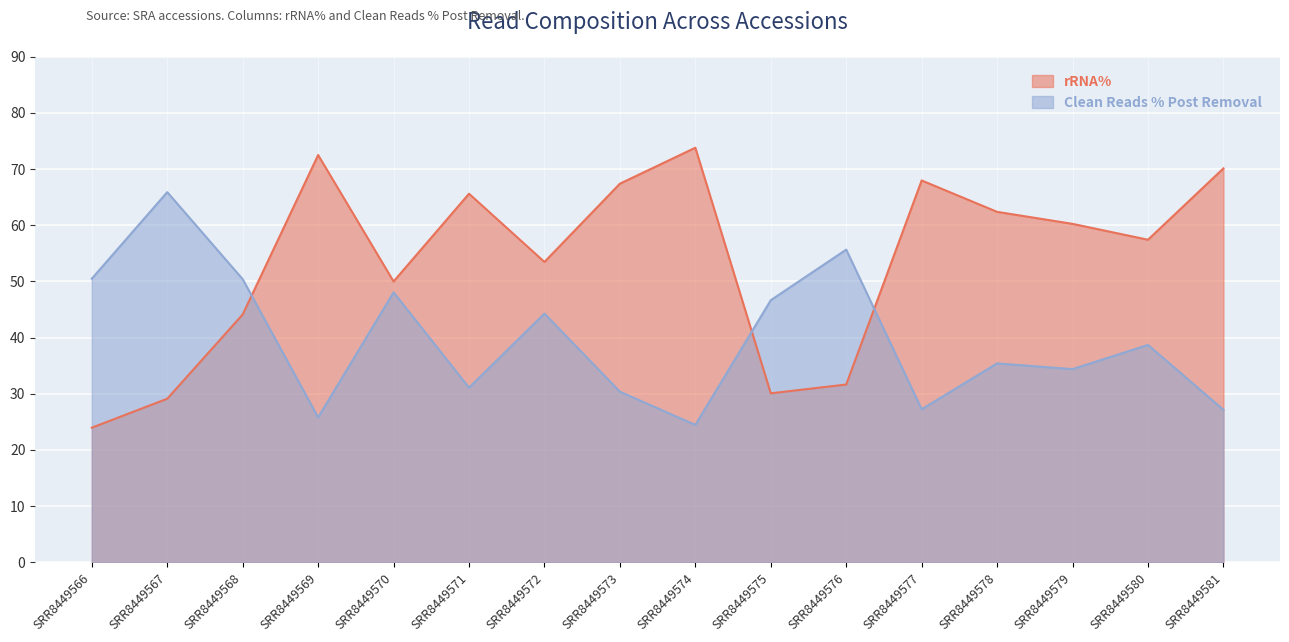

Which series has the largest range (max minus min)?

rRNA%